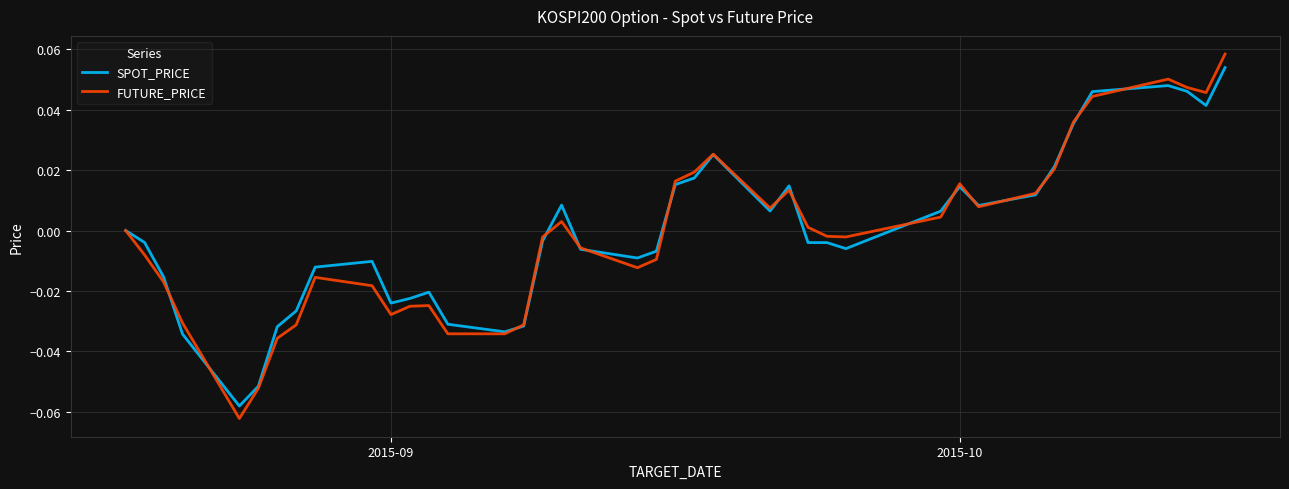

Which series has the widest spread of values?

FUTURE_PRICE